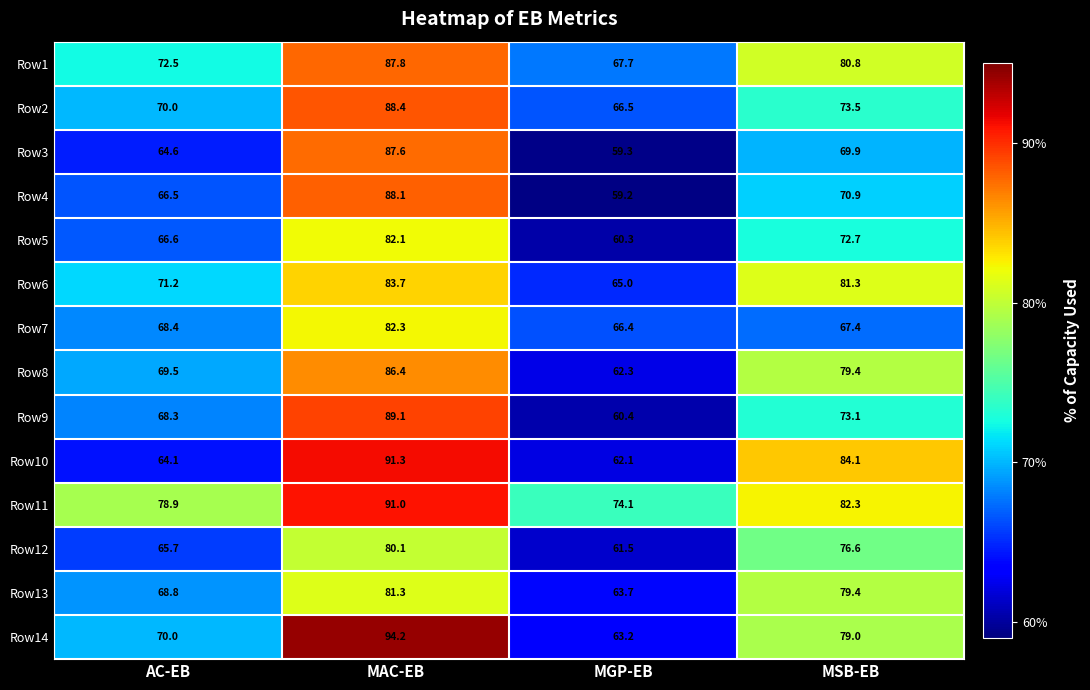

List the labels in order of Row2 value, largest first.

MAC-EB, MSB-EB, AC-EB, MGP-EB